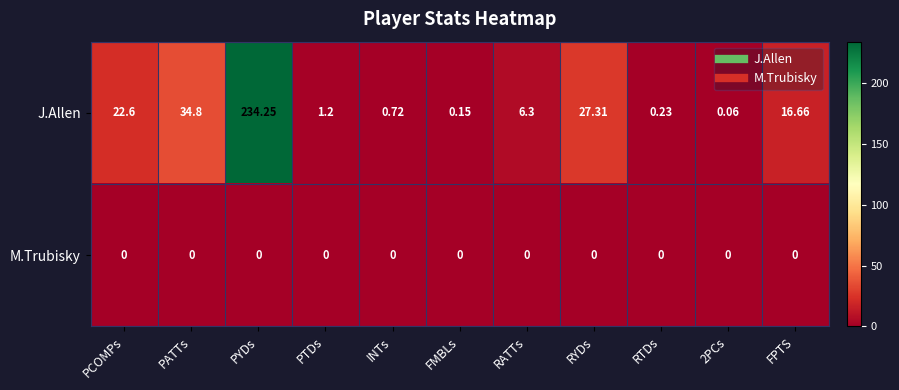

At PTDs, list the series in order from smallest to largest.

M.Trubisky, J.Allen